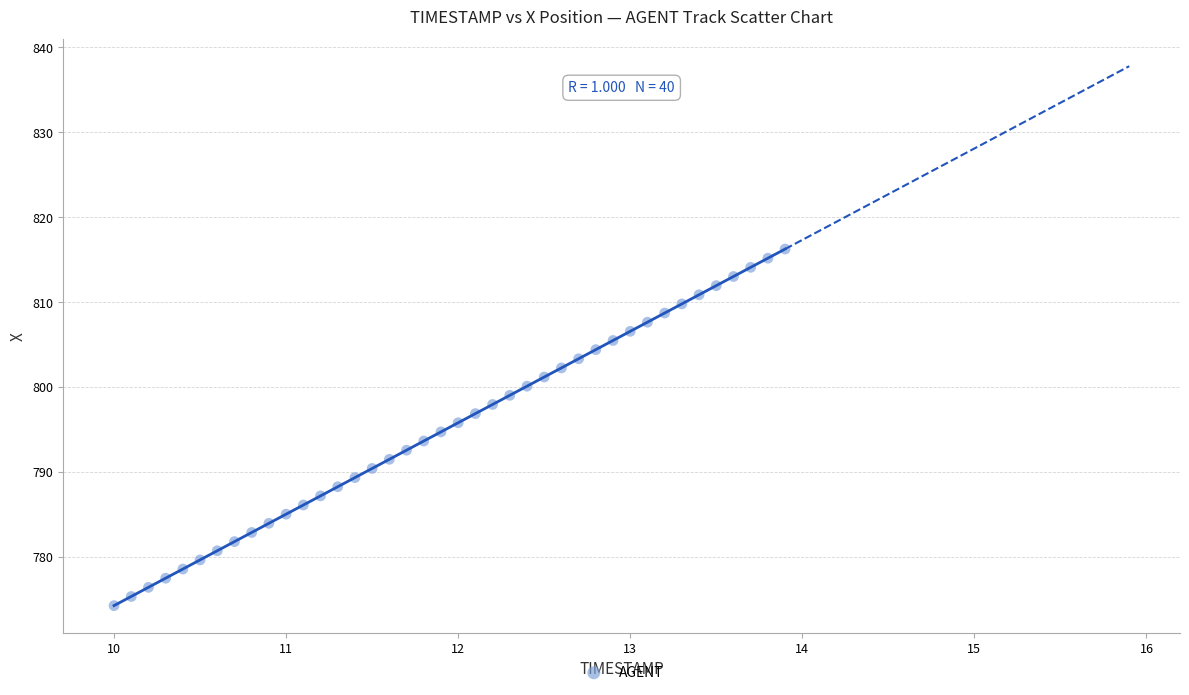

What is the range of Y values (max minus min)?

42.0